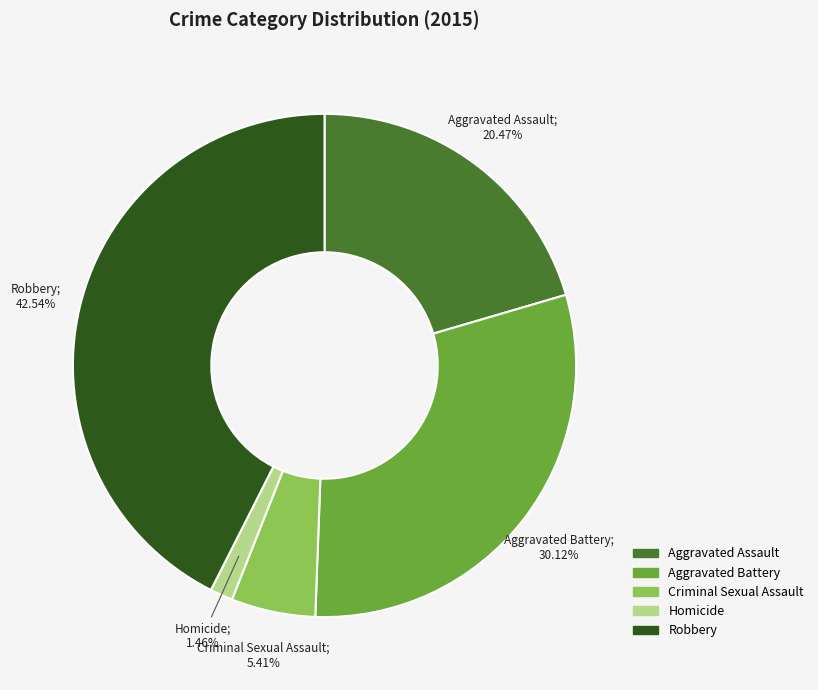

How many slices are in this pie chart?

5